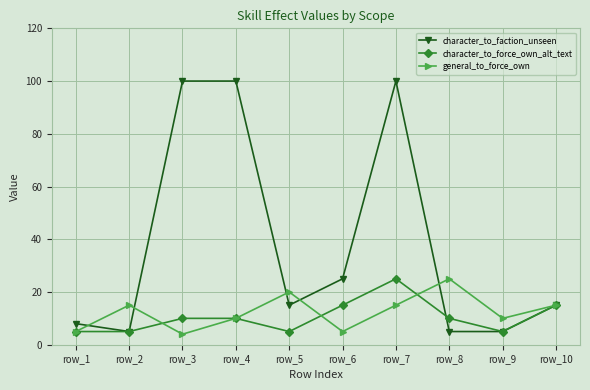

Reading left to right, what are all the values shown in this chart?

character_to_faction_unseen: 8	5	100	100	15	25	100	5	5	15
character_to_force_own_alt_text: 5	5	10	10	5	15	25	10	5	15
general_to_force_own: 5	15	4	10	20	5	15	25	10	15